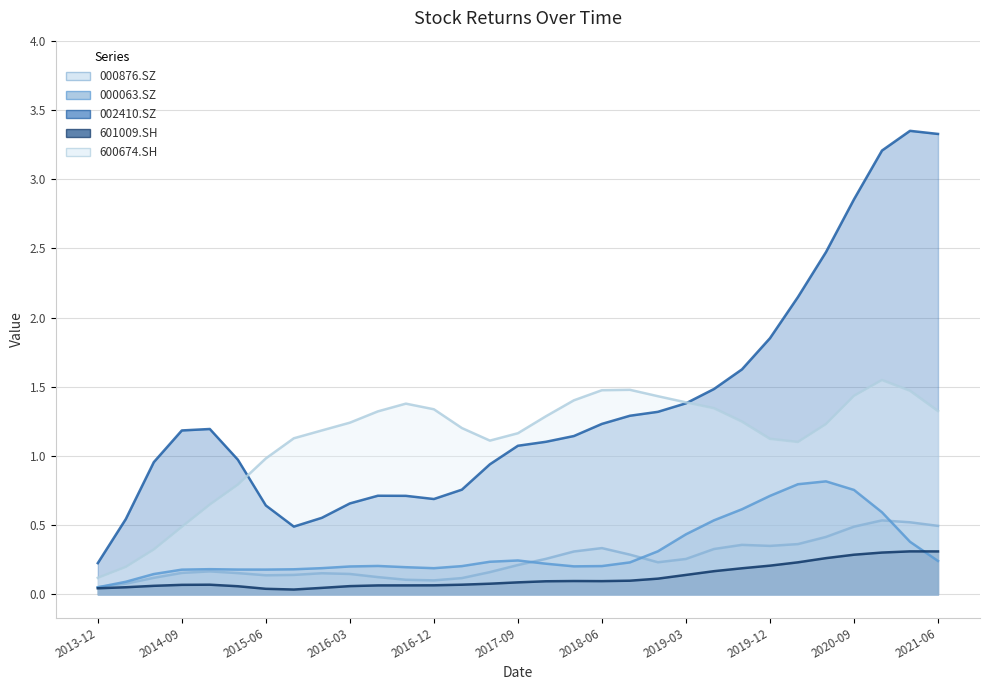

Where is 000876.SZ nearest to the value 0?

2013-12-31